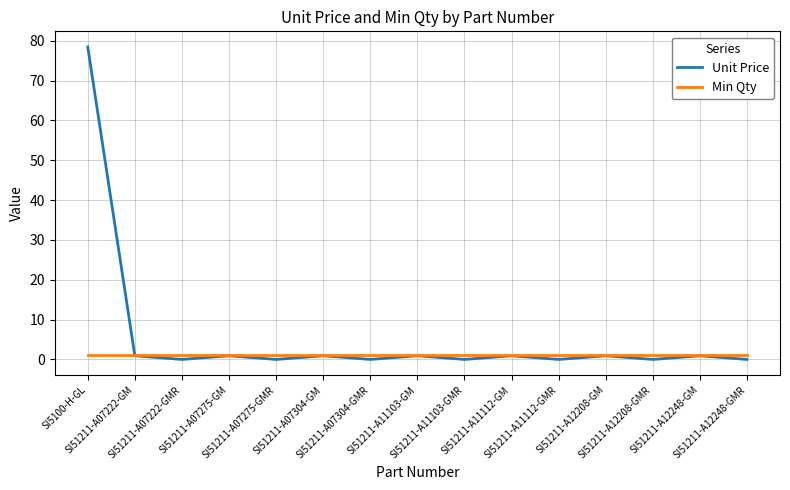

Does the chart have visible grid lines?

Yes